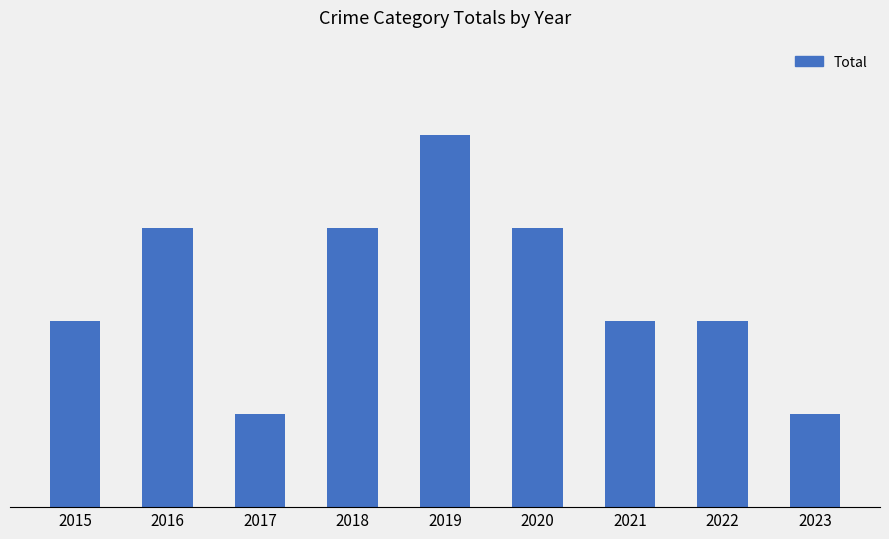

Does the chart contain any negative values?

No